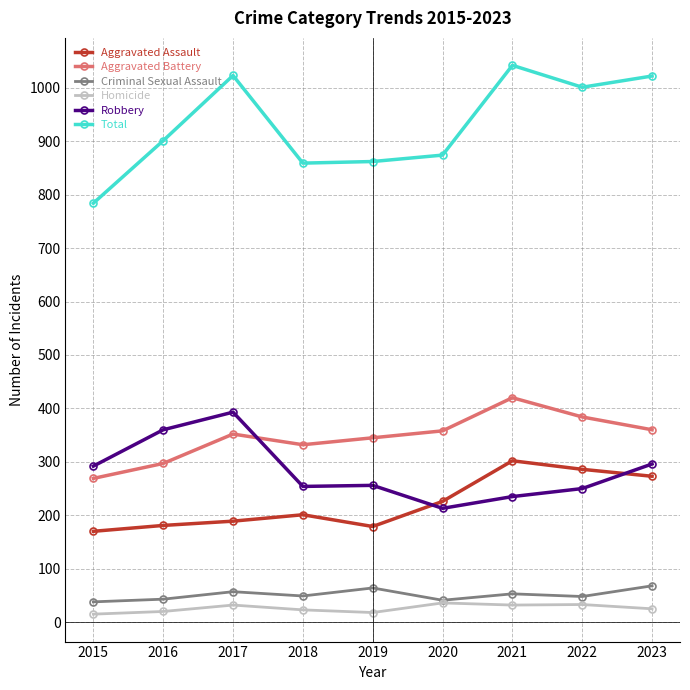

What is the approximate value of Aggravated Assault at 2020?

226